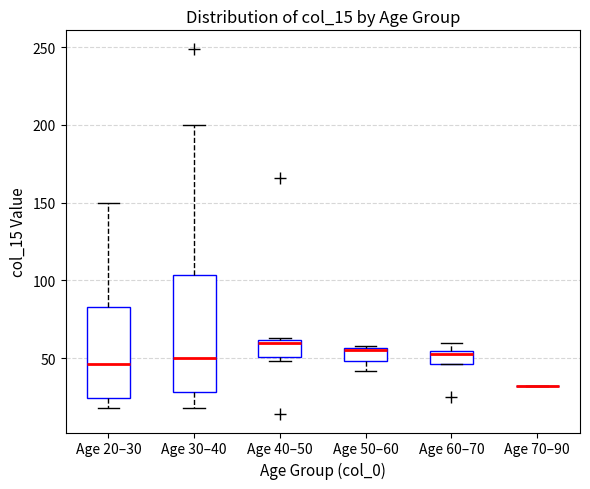

Reading left to right, transcribe this box plot: for each box, give where its median line is, the range the box spans, and where its two whiskers end, as read against the y-axis. The values are not printed on the chart, so give them approximately, as read against the axis.

Age 20–30: median 45, box 25 to 85, whiskers 20 to 150
Age 30–40: median 50, box 30 to 105, whiskers 20 to 200
Age 40–50: median 60, box 50 to 60, whiskers 50 (just below the box's lower edge) to 65
Age 50–60: median 55, box 50 to 55, whiskers 40 to 60
Age 60–70: median 55 (just below the box's upper edge), box 45 to 55, whiskers 45 to 60
Age 70–90: box collapsed to a line at 30, whiskers 30 to 30